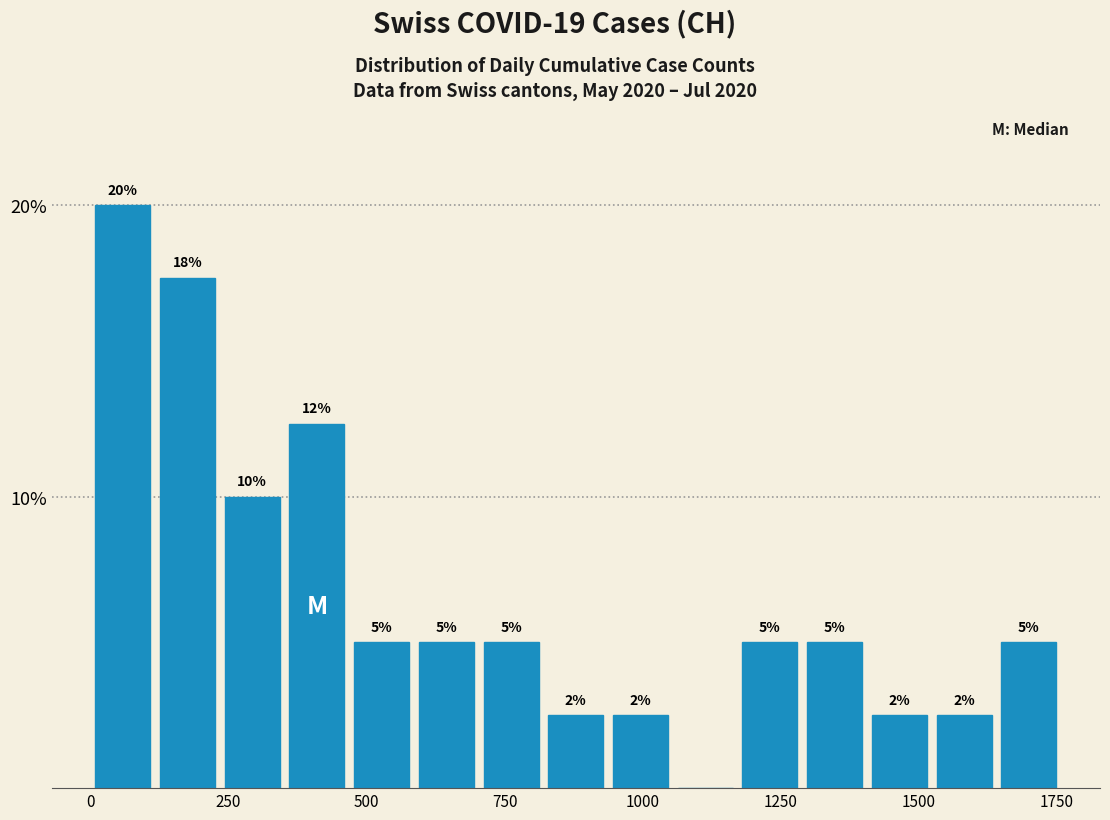

Read against the x-axis, roughly where is the centre of the tallest bar?

50